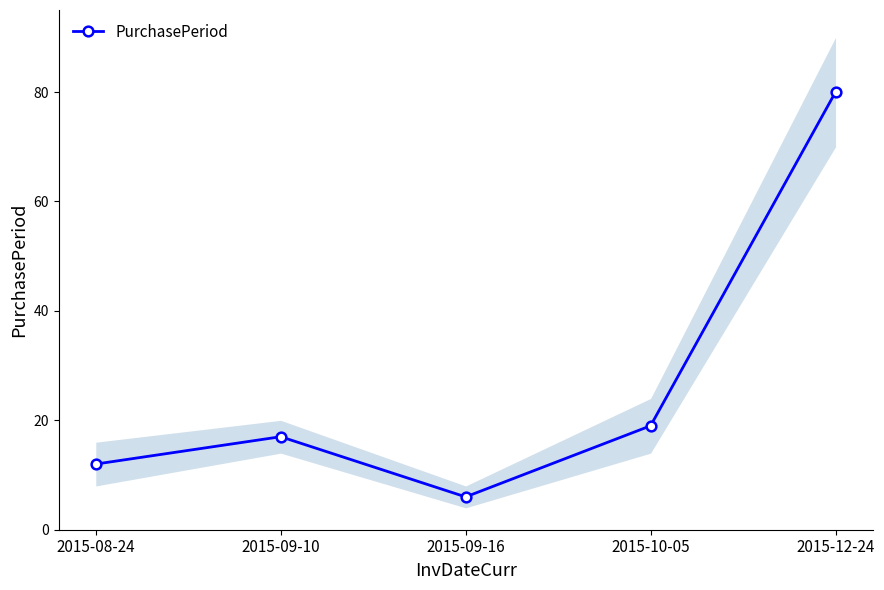

What is the difference between the maximum and minimum values?

74